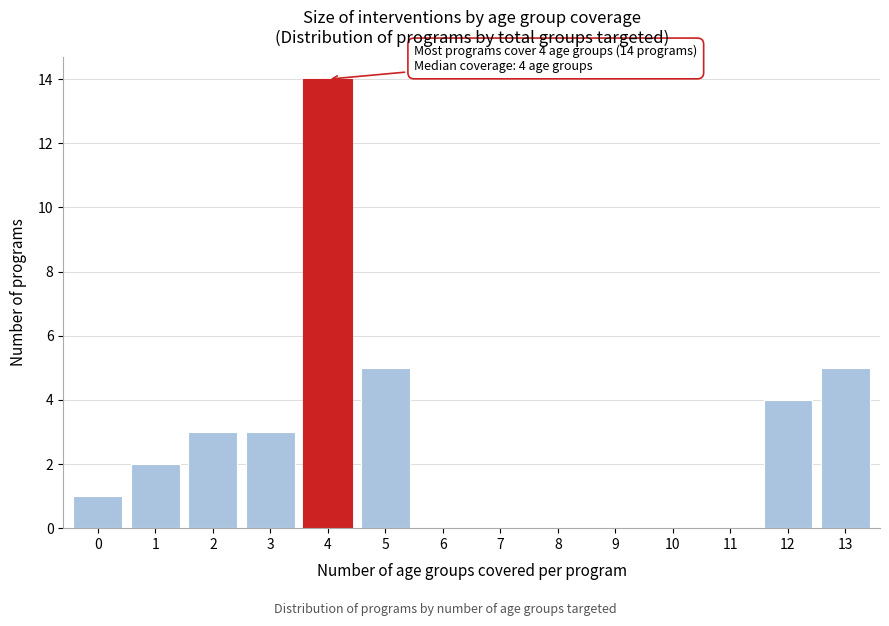

Reading left to right, what are all the values shown in this chart?

0=1	1=2	2=3	3=3	4=14	5=5	6=0	7=0	8=0	9=0	10=0	11=0	12=4	13=5